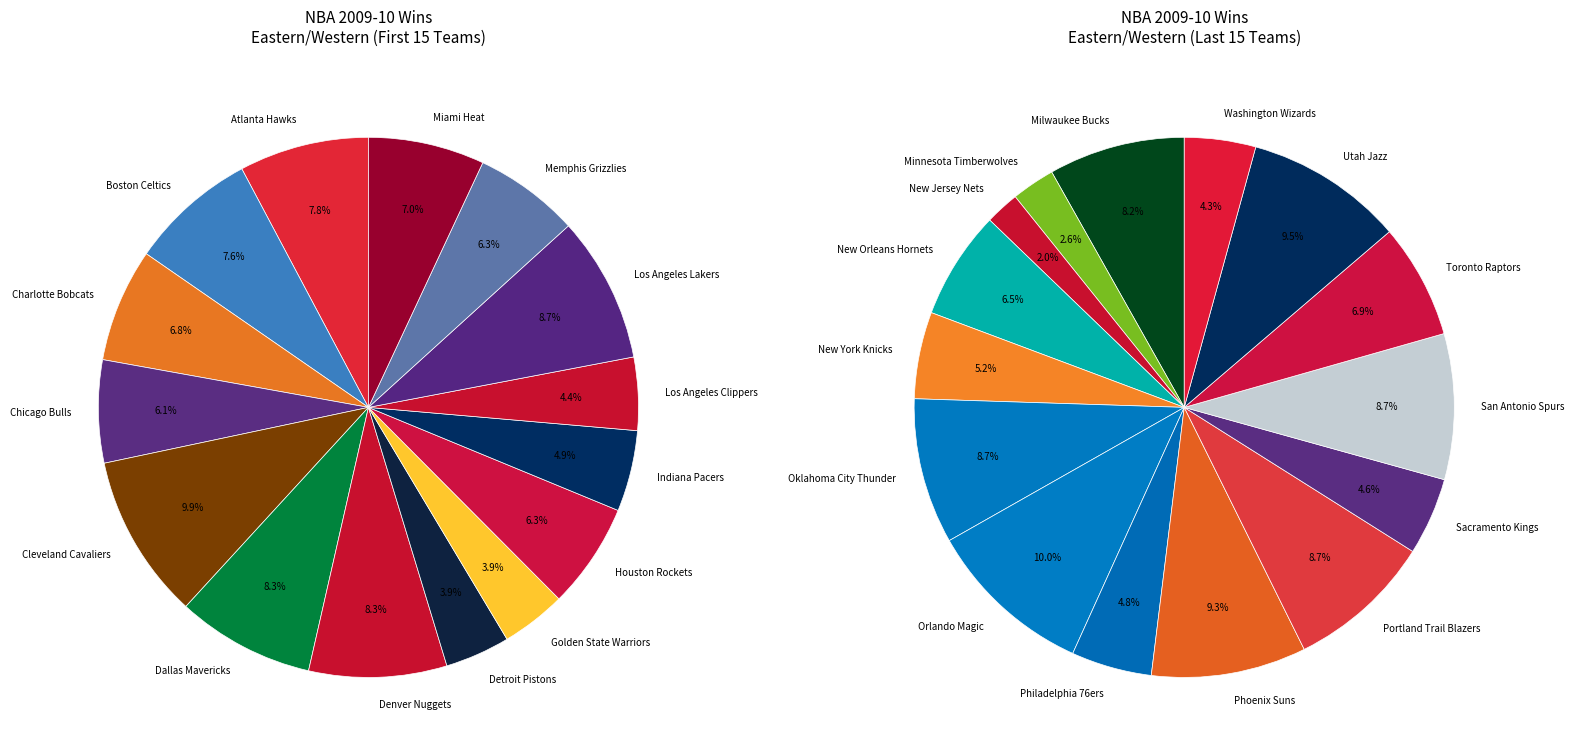

To the nearest percent, what is the average slice percentage?

3%